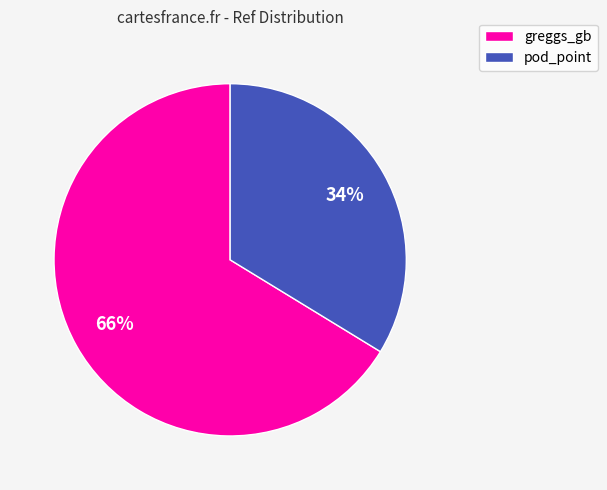

True or false: greggs_gb accounts for 66% of the total.

True